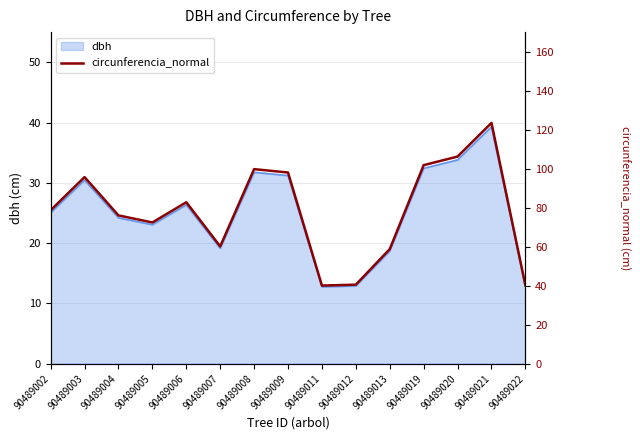

List the labels in order of value, smallest first.

90489011, 90489022, 90489012, 90489013, 90489007, 90489005, 90489004, 90489002, 90489006, 90489003, 90489009, 90489008, 90489019, 90489020, 90489021